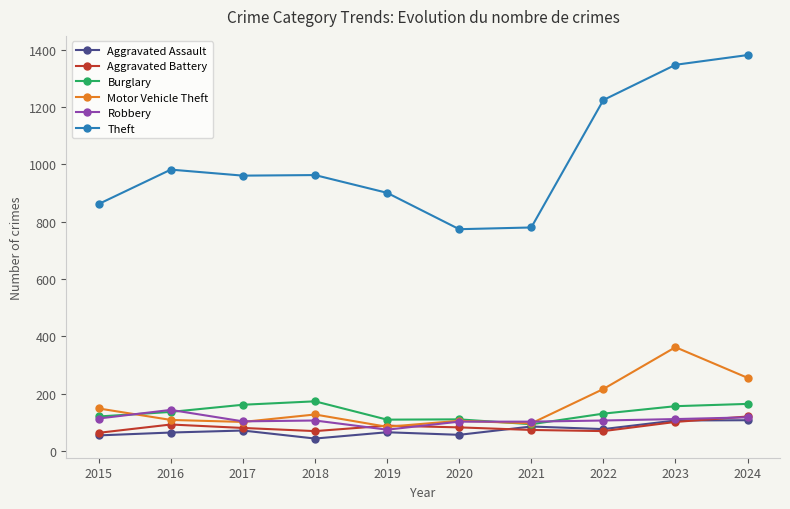

True or false: Aggravated Assault and Theft intersect in this chart.

False